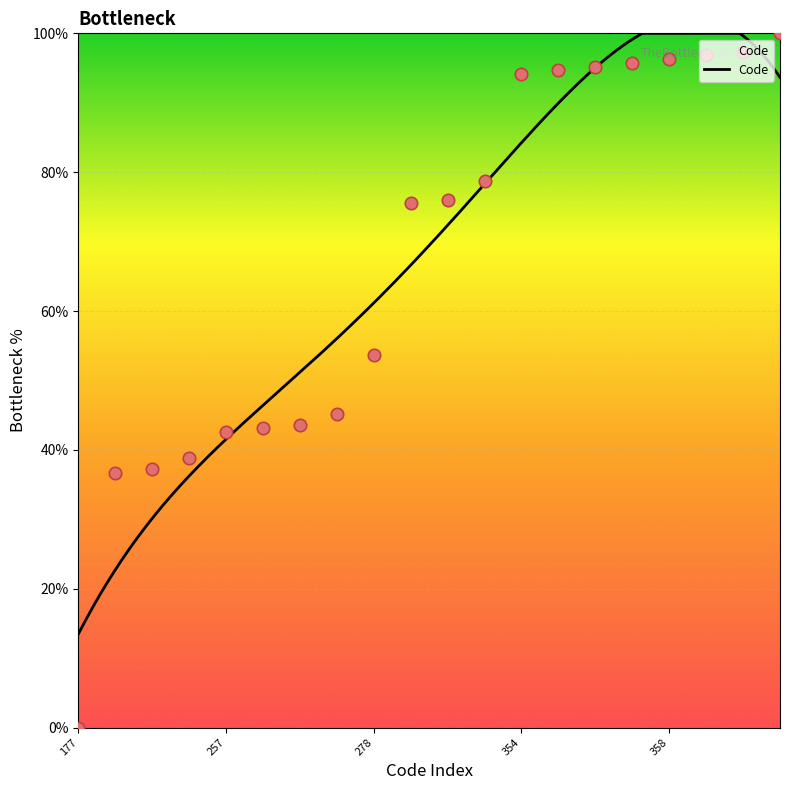

Approximately how many times larger is the value at 258 compared to 250?

1.1